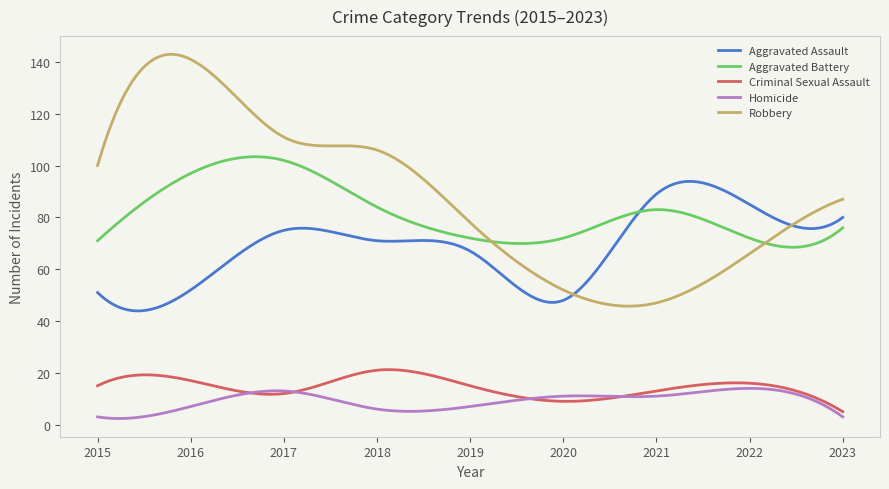

What is the greatest value displayed?

143.0